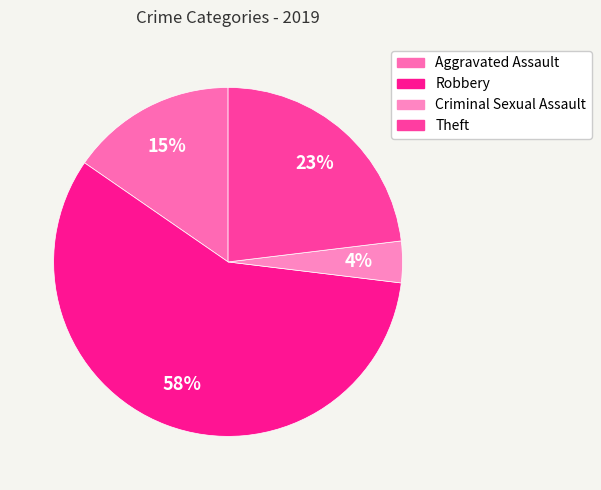

How many slices are in this pie chart?

4